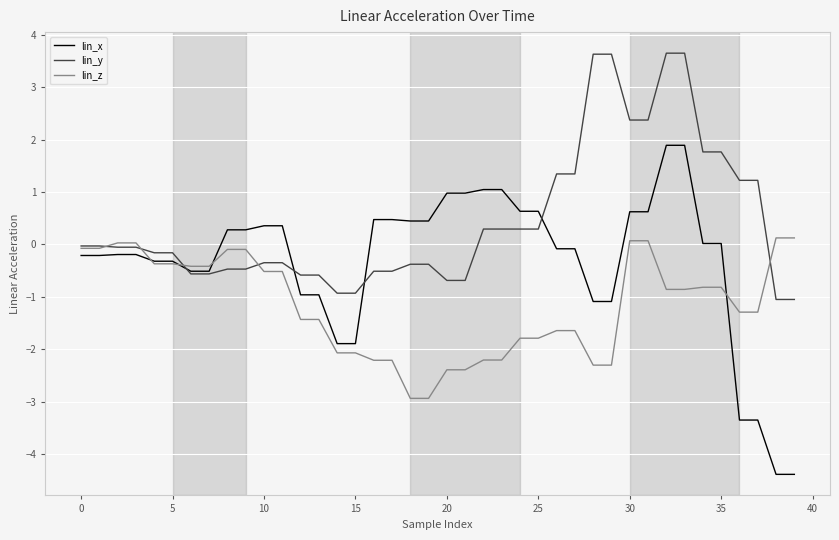

List the series in order of their peak value, highest first.

lin_y, lin_x, lin_z